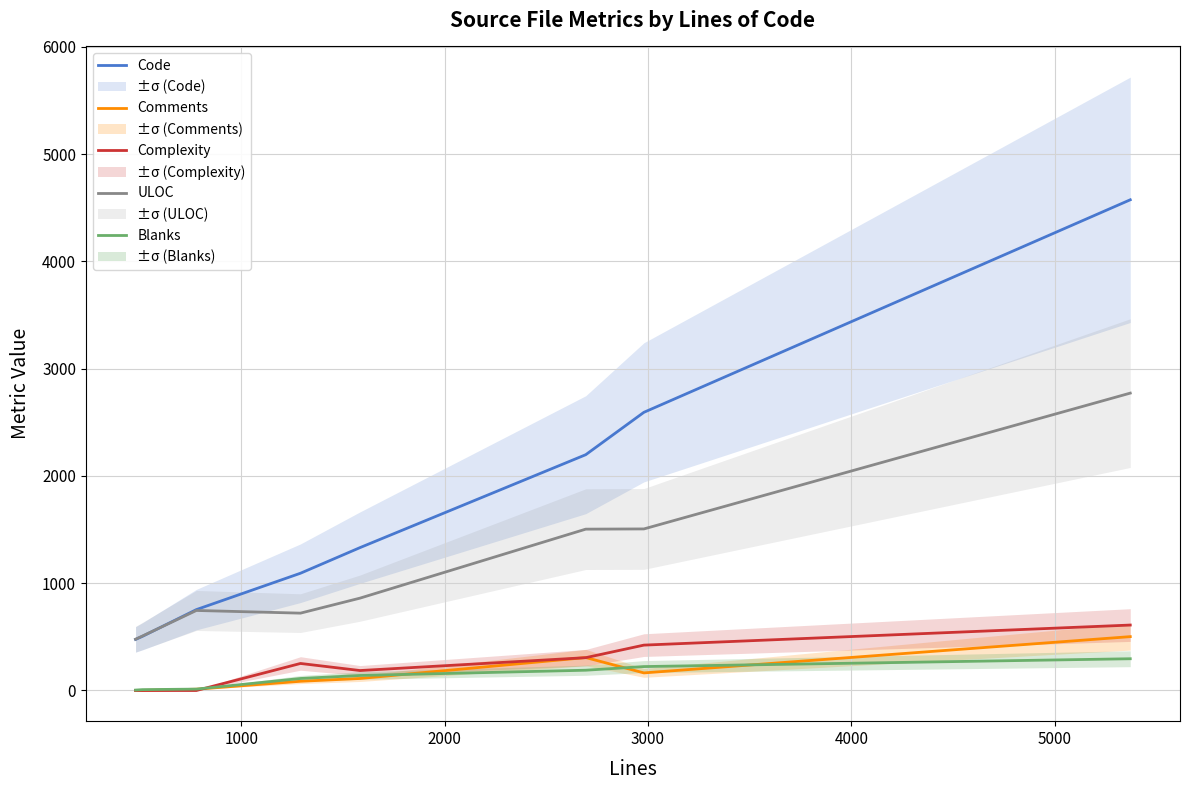

Reading left to right, what are all the values shown in this chart?

Code: 476	505	754	1093	1332	2198	2593	4574
Comments: 0	1	12	86	112	307	164	502
Complexity: 0	0	0	252	186	306	423	610
ULOC: 478	508	746	721	861	1504	1506	2772
Blanks: 4	8	13	112	140	189	223	296